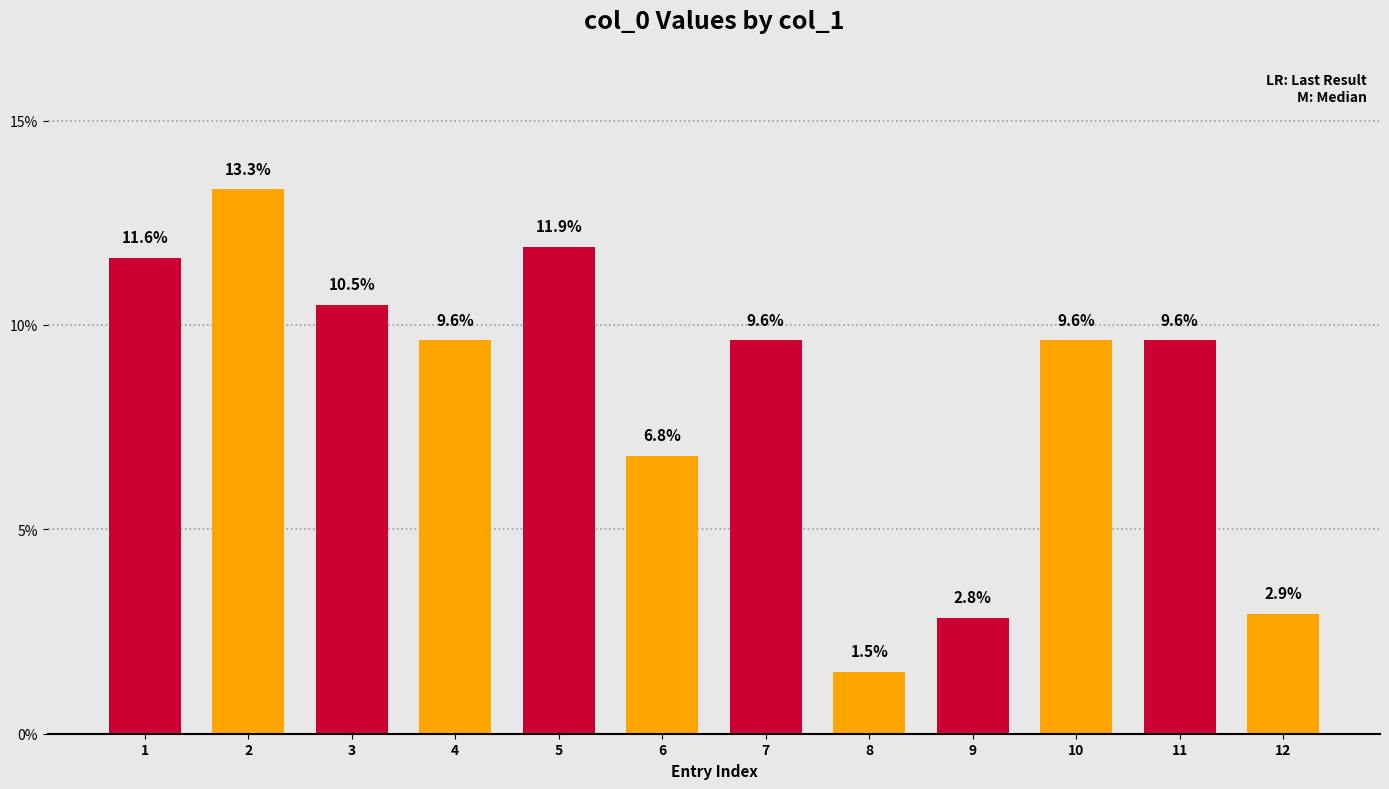

What is the change in value from 1 to 10?

-2.0